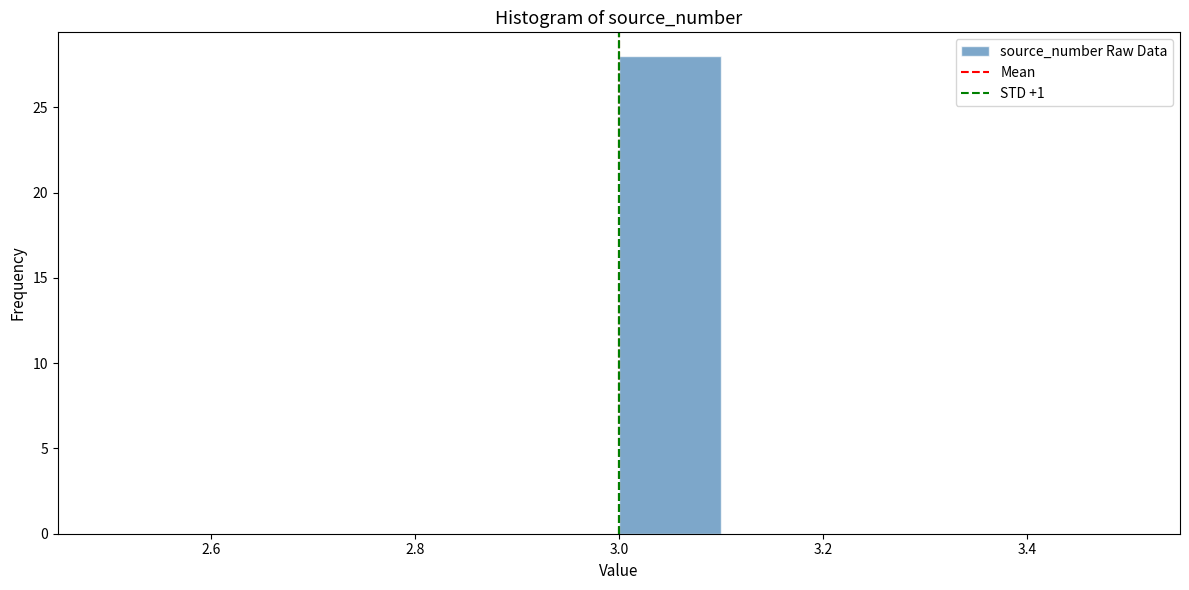

Reading left to right, list every bar in this chart as the range it spans on the x-axis followed by its height. The values are not printed on the chart, so give them approximately, as read against the axis.

2.5 to 2.6: 0
2.6 to 2.7: 0
2.7 to 2.8: 0
2.8 to 2.9: 0
2.9 to 3.0: 0
3.0 to 3.1: 28
3.1 to 3.2: 0
3.2 to 3.3: 0
3.3 to 3.4: 0
3.4 to 3.5: 0